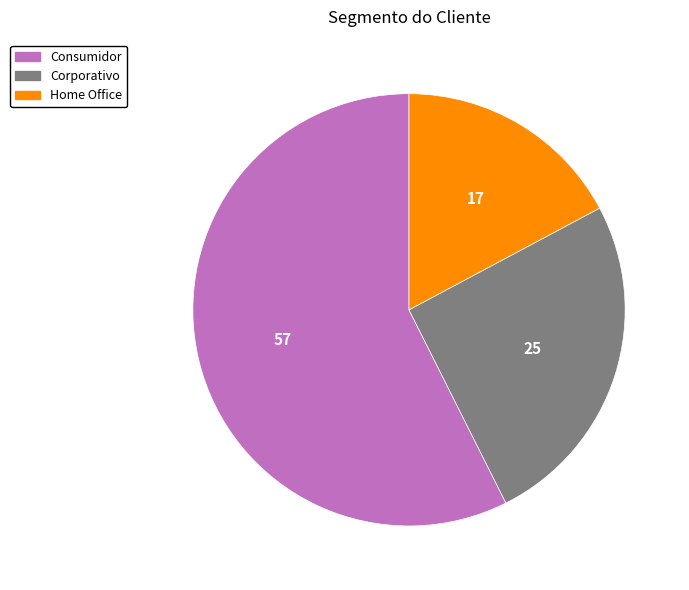

Which slice is the smallest?

Home Office